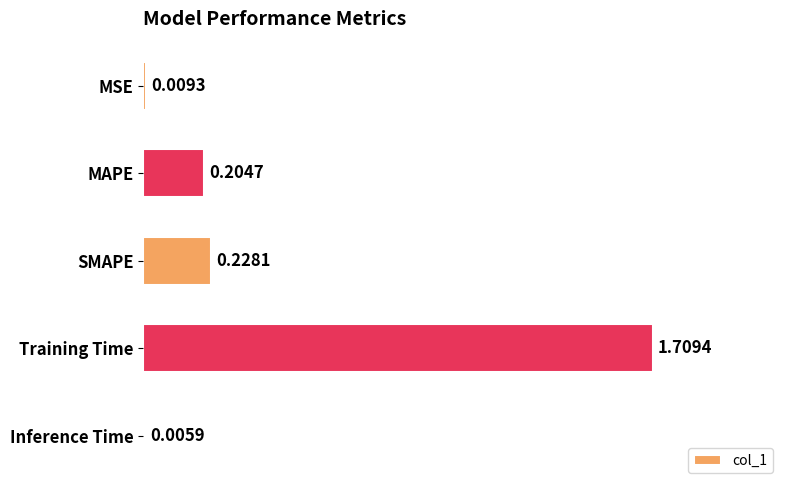

Which label corresponds to the largest value in the chart?

Training Time